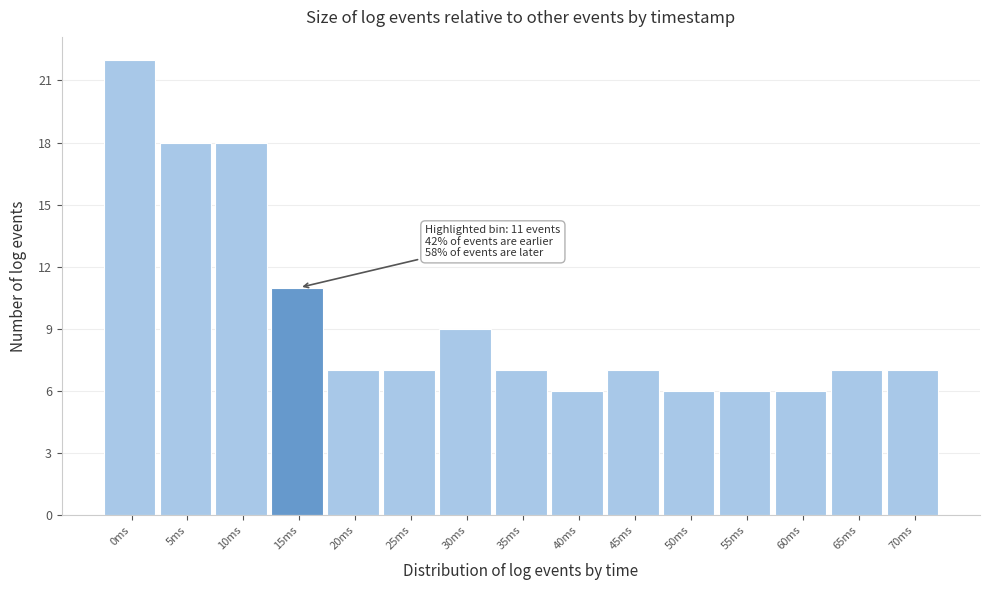

Reading left to right, transcribe all the data shown in this chart.

0ms=22	5ms=18	10ms=18	15ms=11	20ms=7	25ms=7	30ms=9	35ms=7	40ms=6	45ms=7	50ms=6	55ms=6	60ms=6	65ms=7	70ms=7